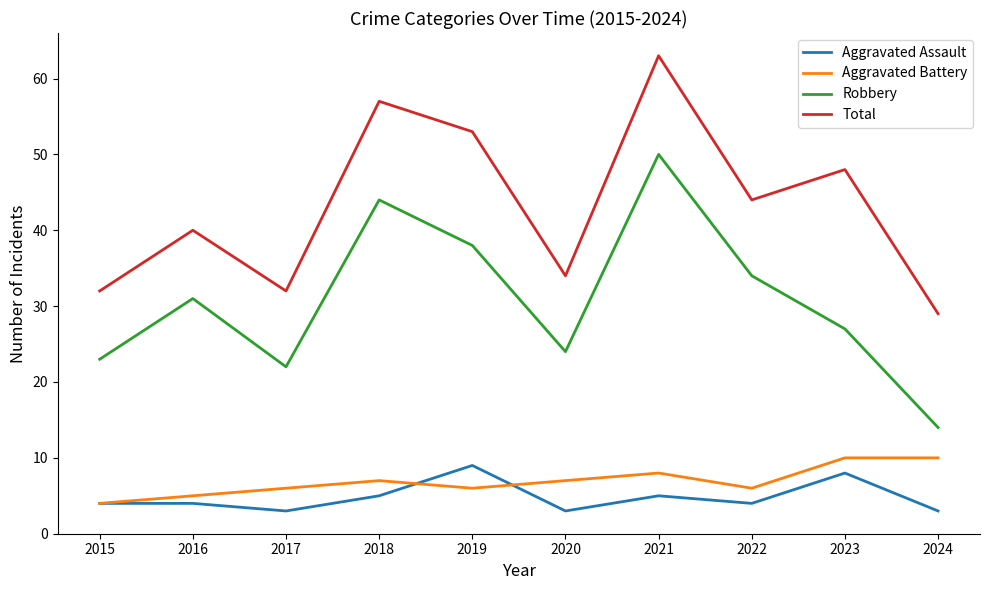

What are all the series names shown in the legend?

Aggravated Assault, Aggravated Battery, Robbery, Total